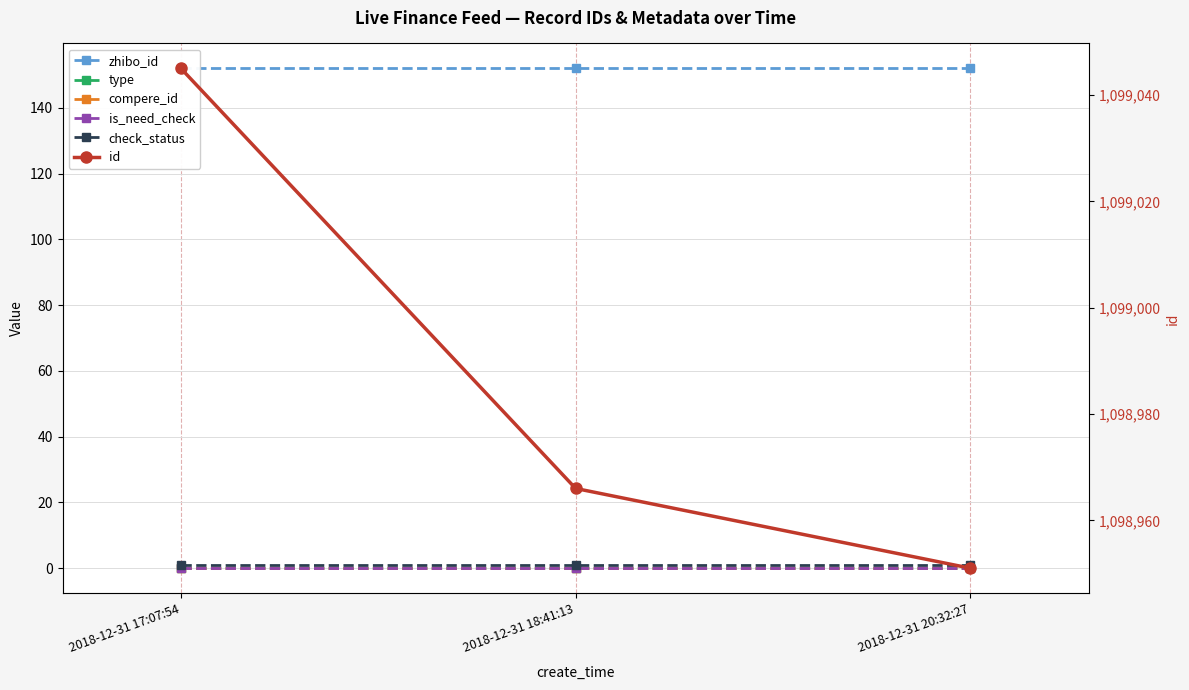

What is the label of the 2nd point from the right?

2018-12-31 18:41:13